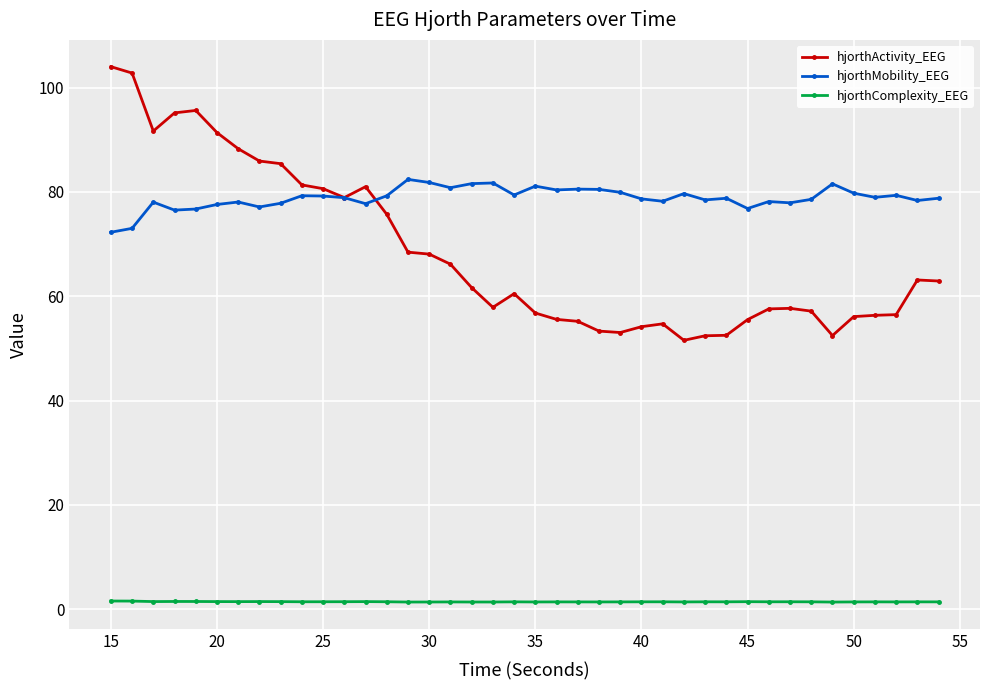

What are all the series names shown in the legend?

hjorthActivity_EEG, hjorthMobility_EEG, hjorthComplexity_EEG